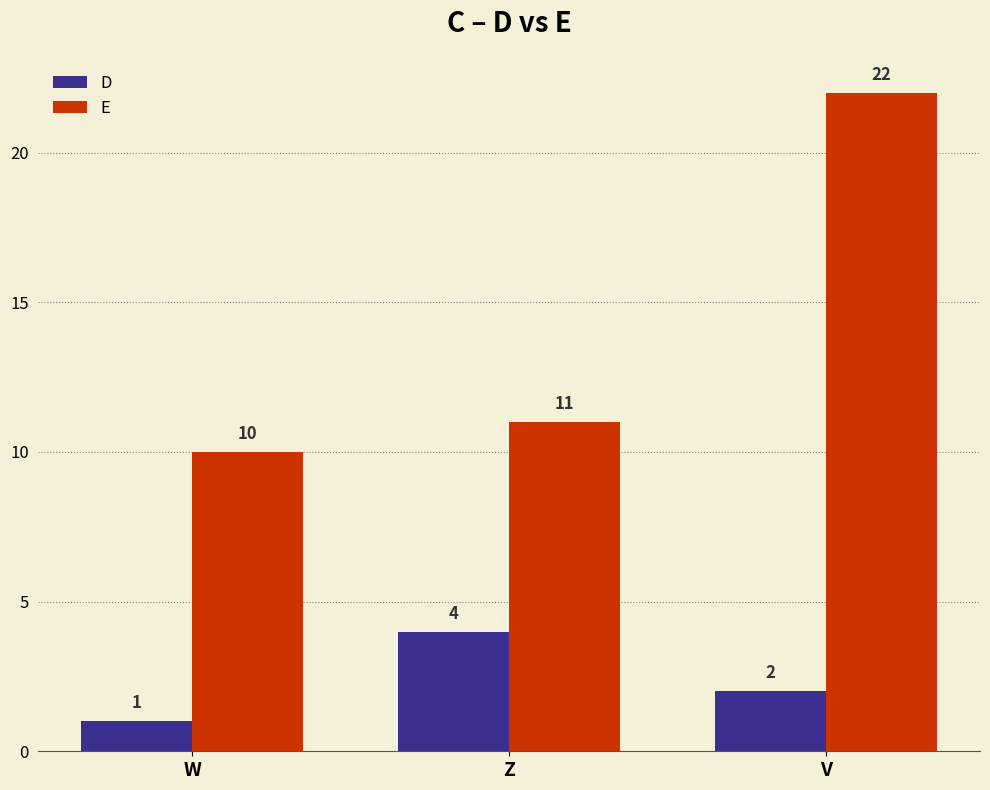

Which category has the lowest value across all series?

W